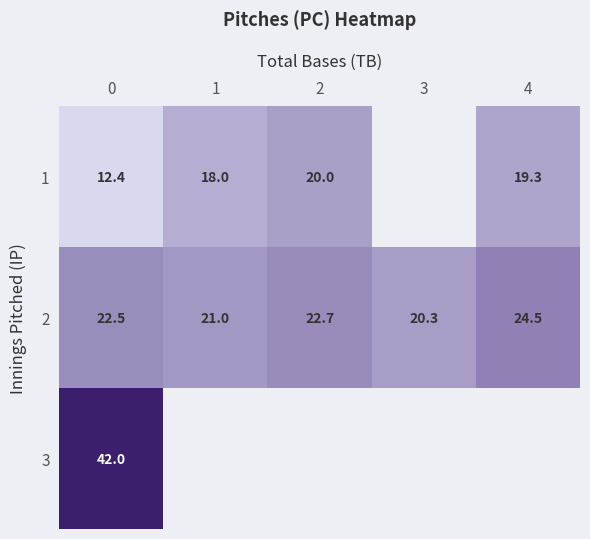

Read the 2 value at 4.

24.5